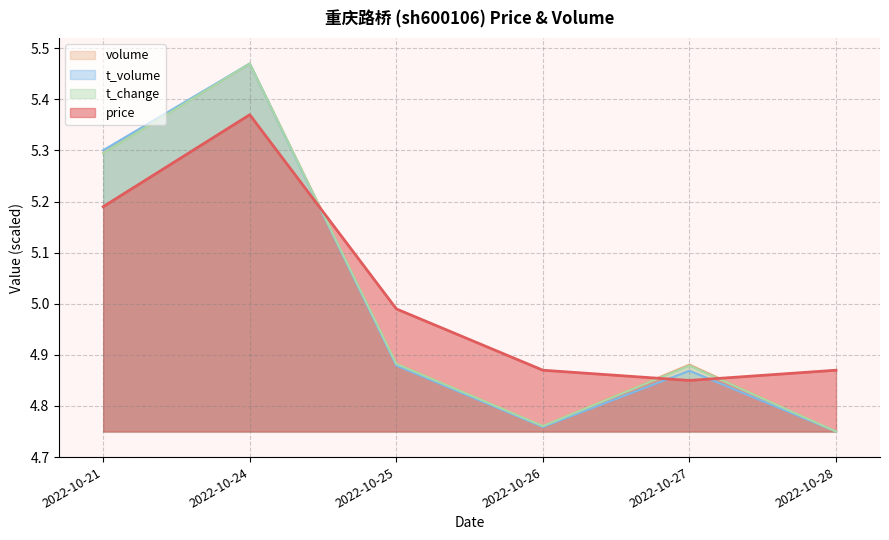

Count the number of categories in the chart.

6